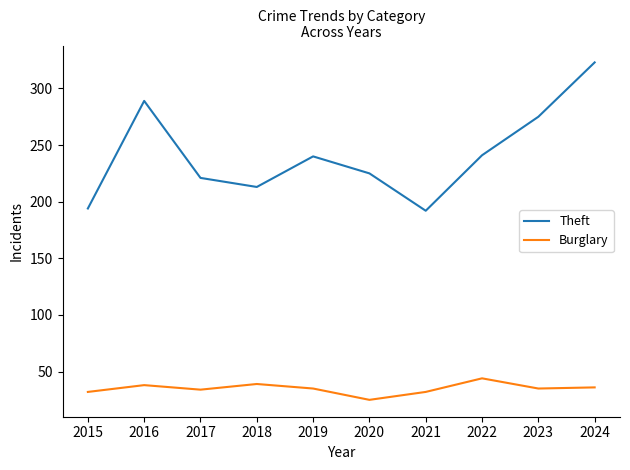

Read the Theft value at 2022.

241